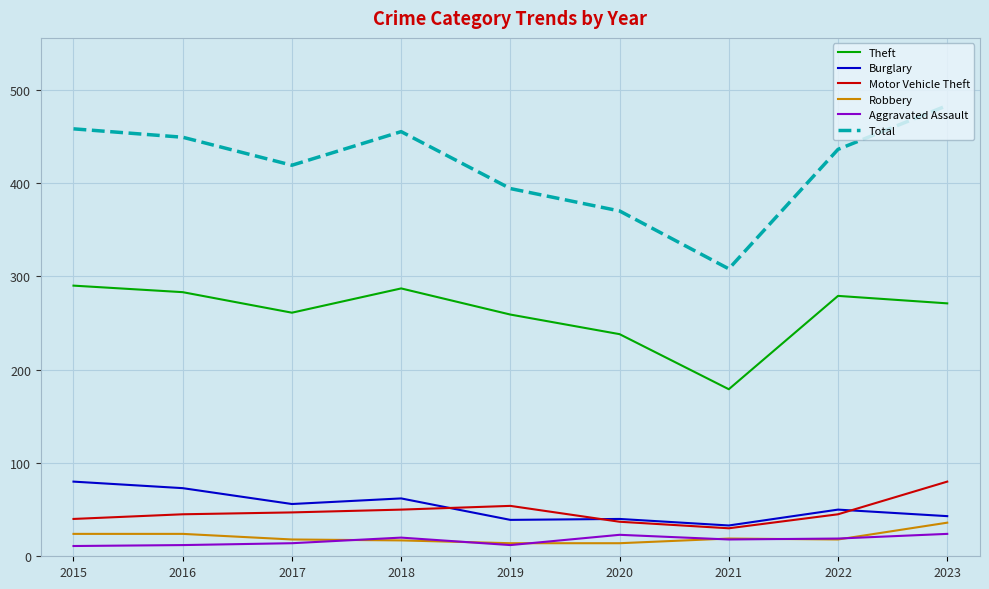

True or false: Theft has more than 0 interior local peaks.

True